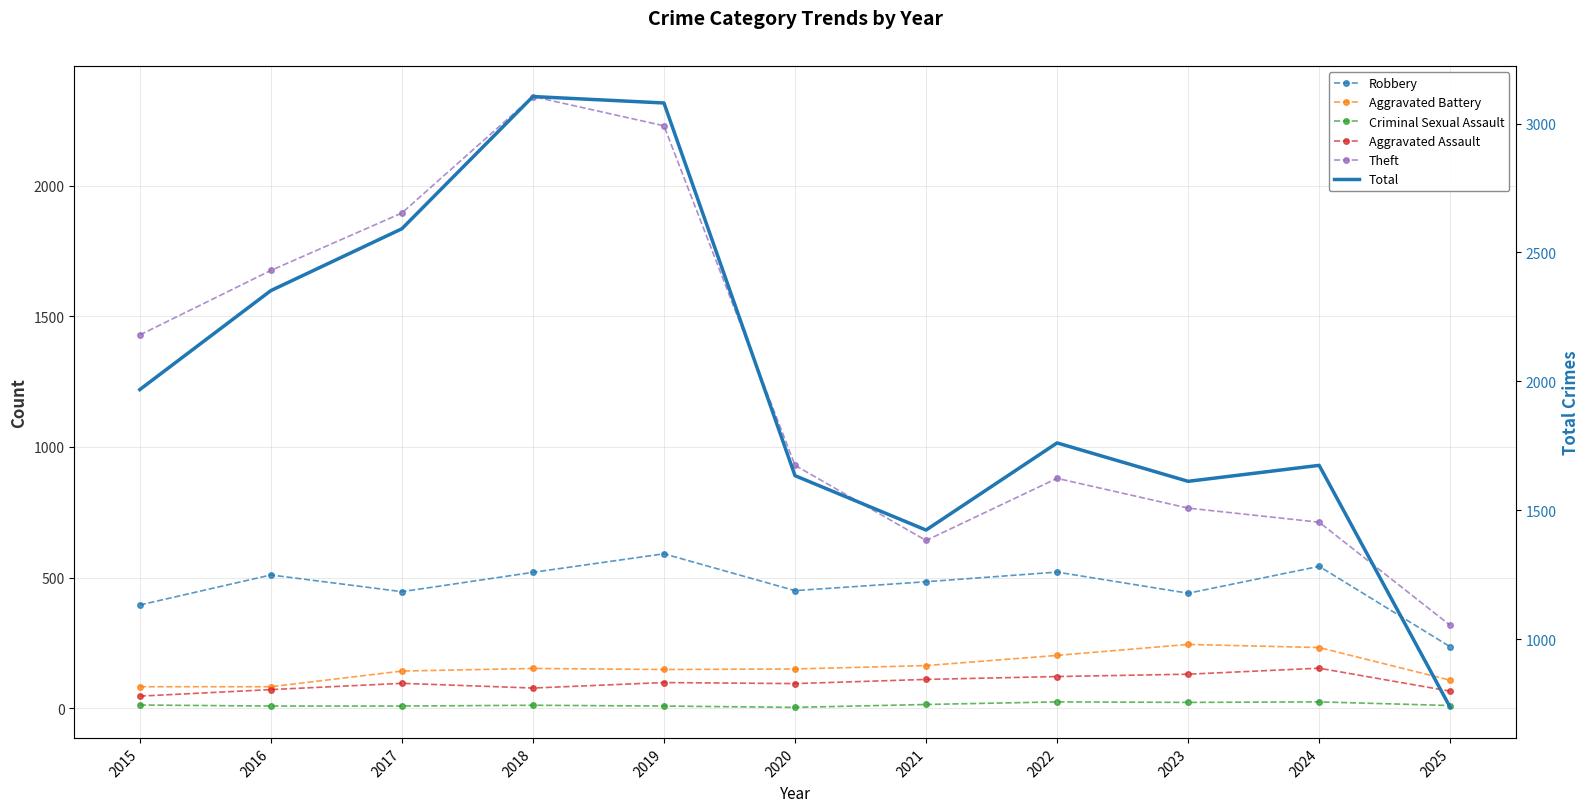

True or false: Aggravated Assault and Aggravated Battery intersect in this chart.

False